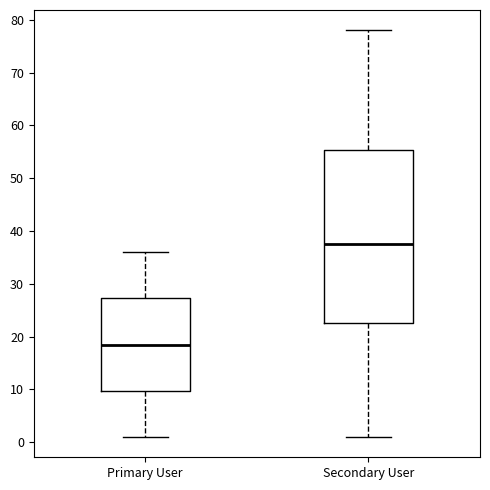

Which box has the lowest median line?

Primary User